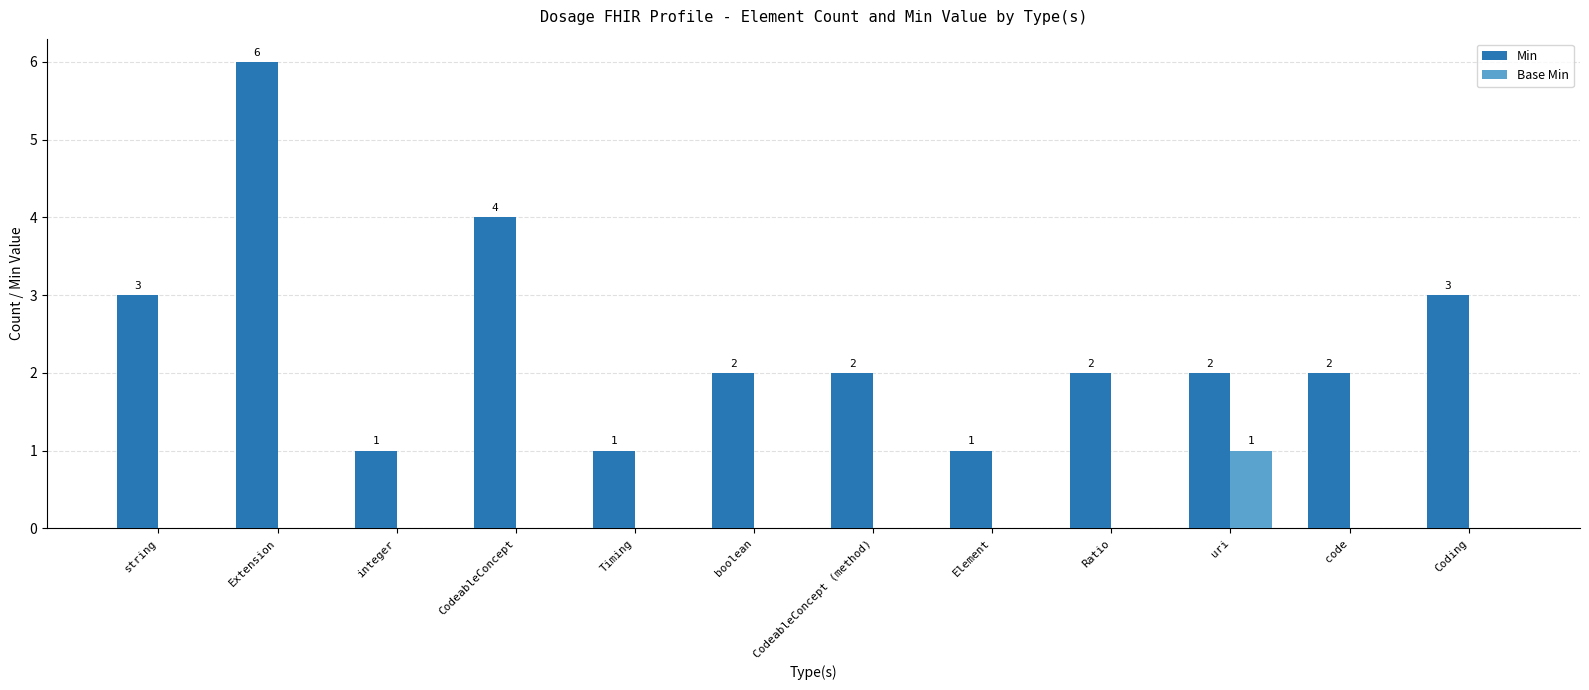

Read the Min value at Coding.

3